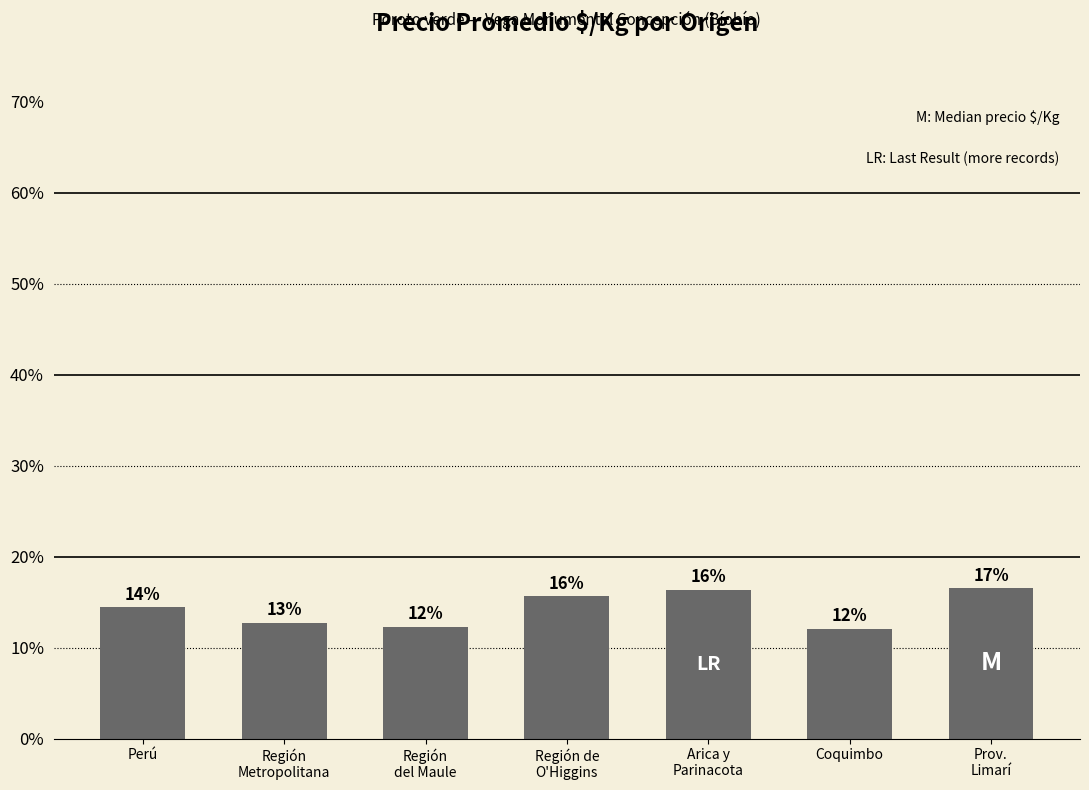

What is the sum of the values at Coquimbo and Región de
O'Higgins?

27.7